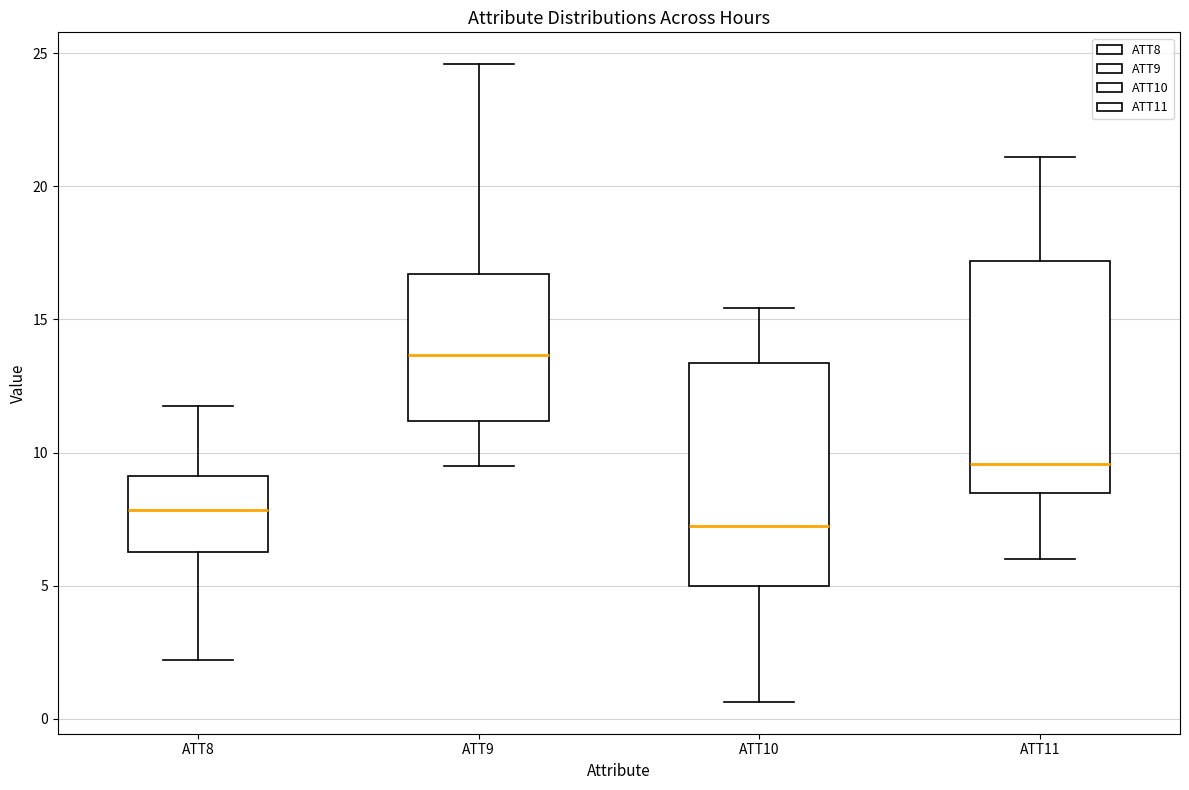

Which box has the lowest median line?

ATT10